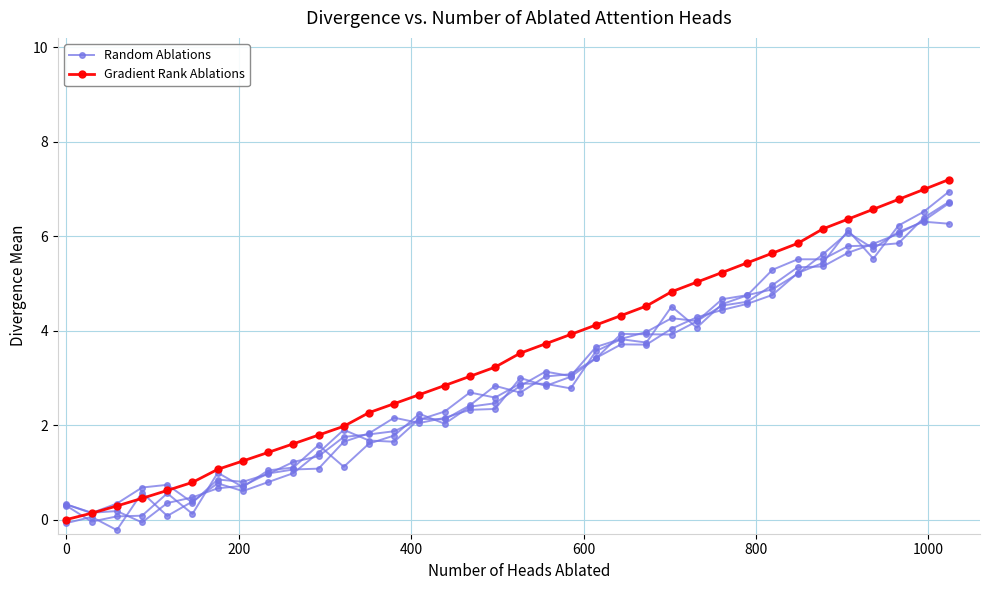

True or false: Gradient Rank Ablations has more than 0 points higher than both neighbors.

False